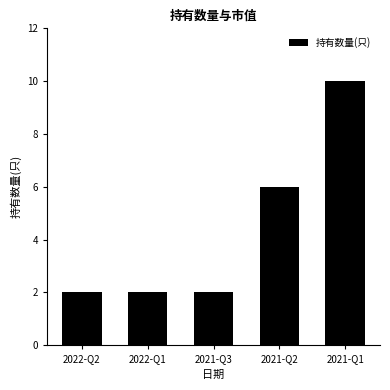

How many values are between 2 and 6?

4